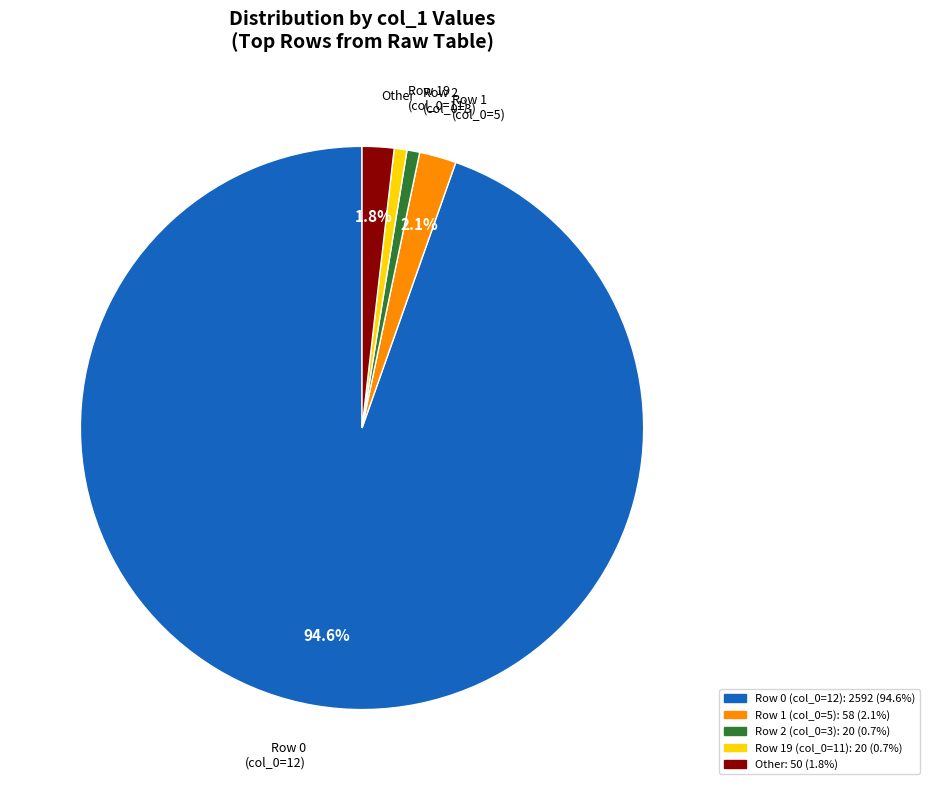

Does any single category account for the majority?

Yes